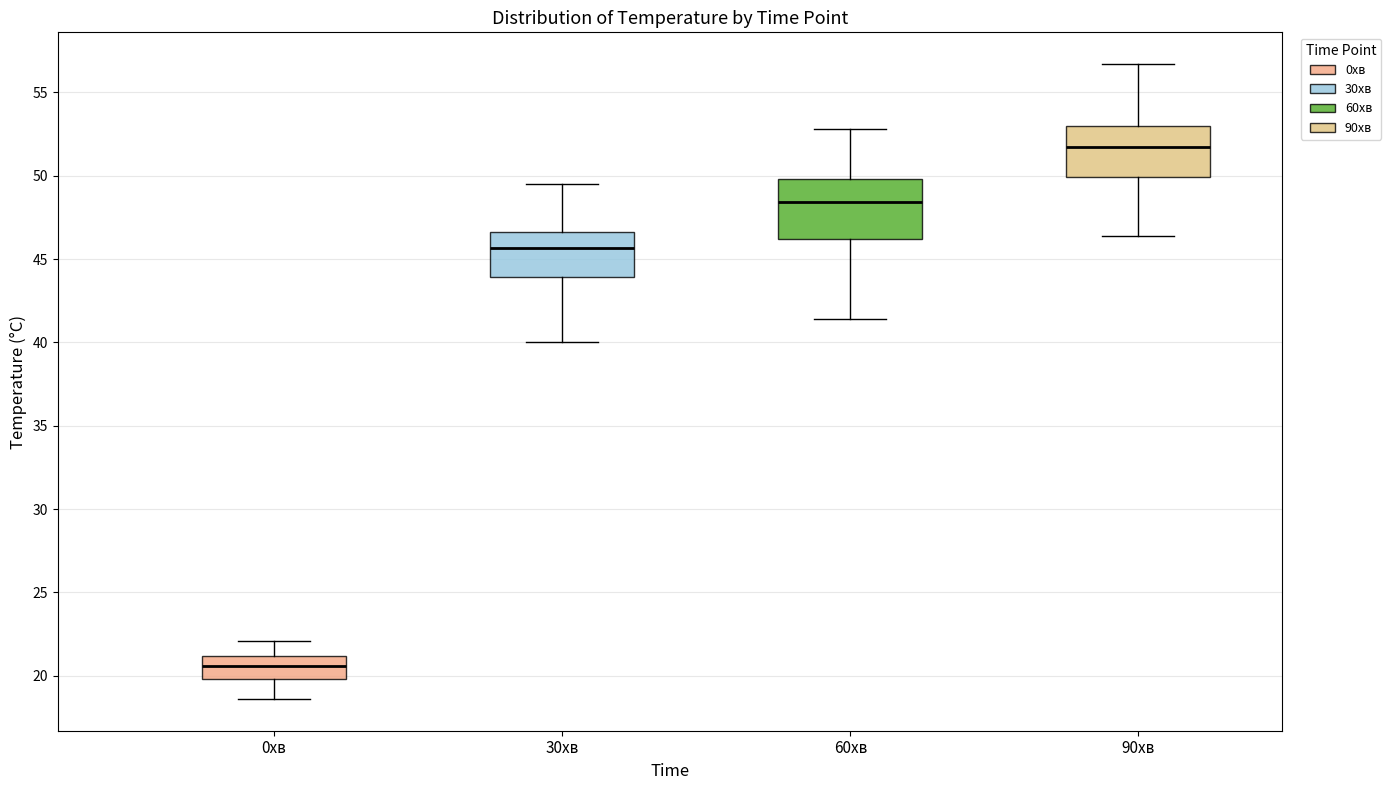

Reading left to right, transcribe this box plot: for each box, give where its median line is, the range the box spans, and where its two whiskers end, as read against the y-axis. The values are not printed on the chart, so give them approximately, as read against the axis.

0хв: median 20.5, box 20.0 to 21.0, whiskers 18.5 to 22.0
30хв: median 45.5, box 44.0 to 46.5, whiskers 40.0 to 49.5
60хв: median 48.5, box 46.0 to 50.0, whiskers 41.5 to 53.0
90хв: median 51.5, box 50.0 to 53.0, whiskers 46.5 to 56.5